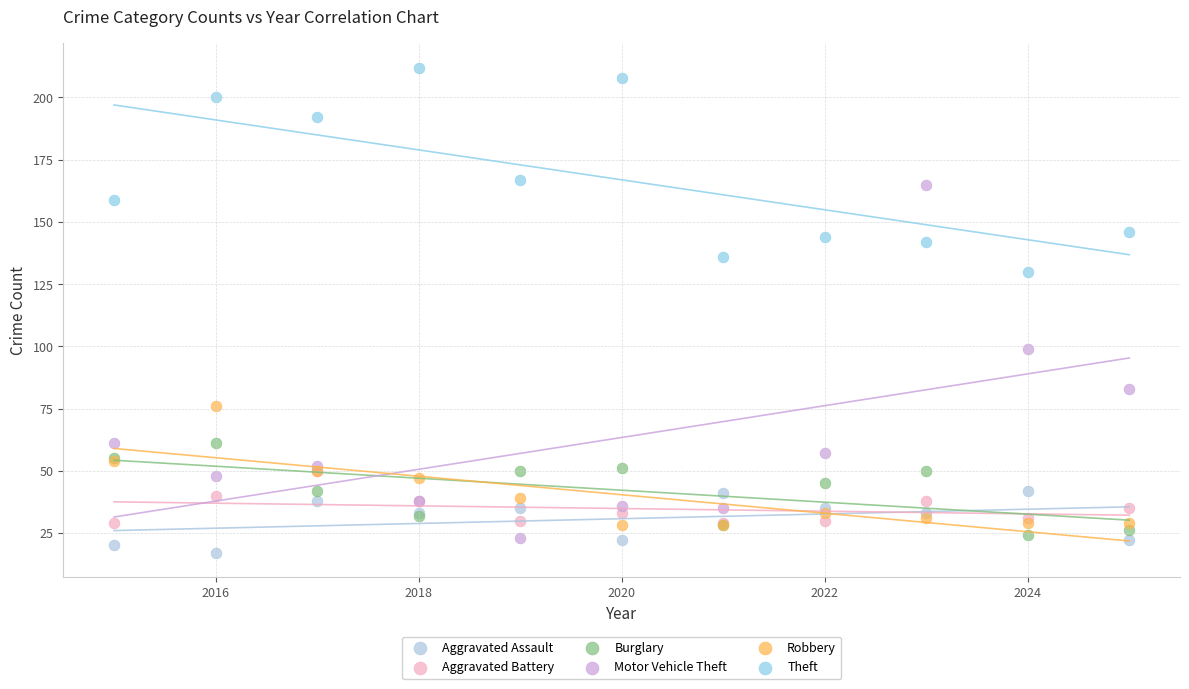

Which series has the widest spread of Y values?

Motor Vehicle Theft